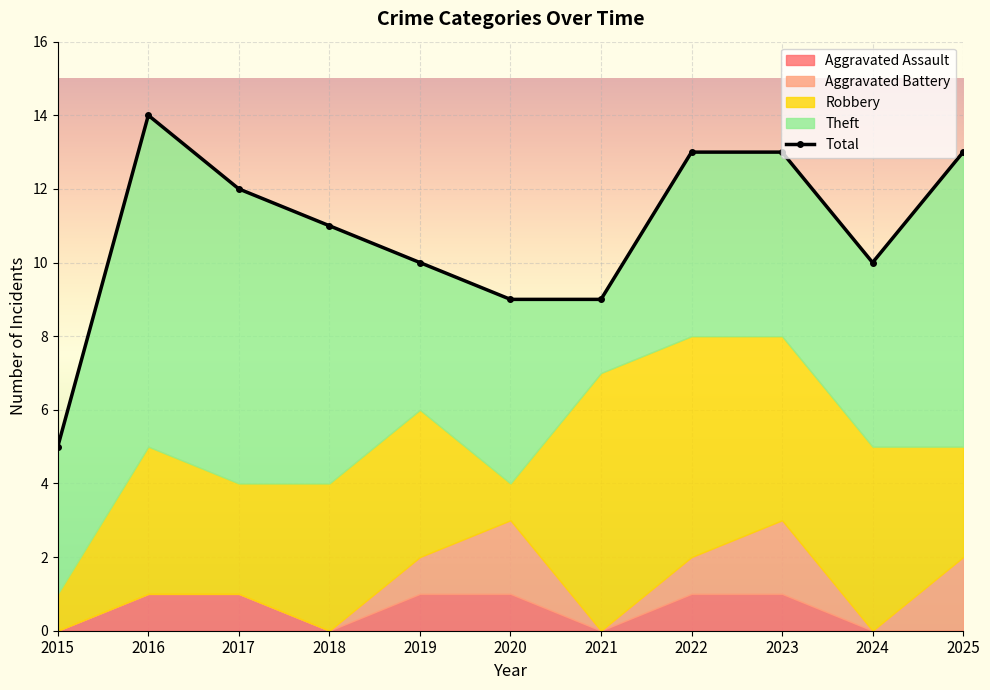

Which label corresponds to the smallest value in the chart?

2015